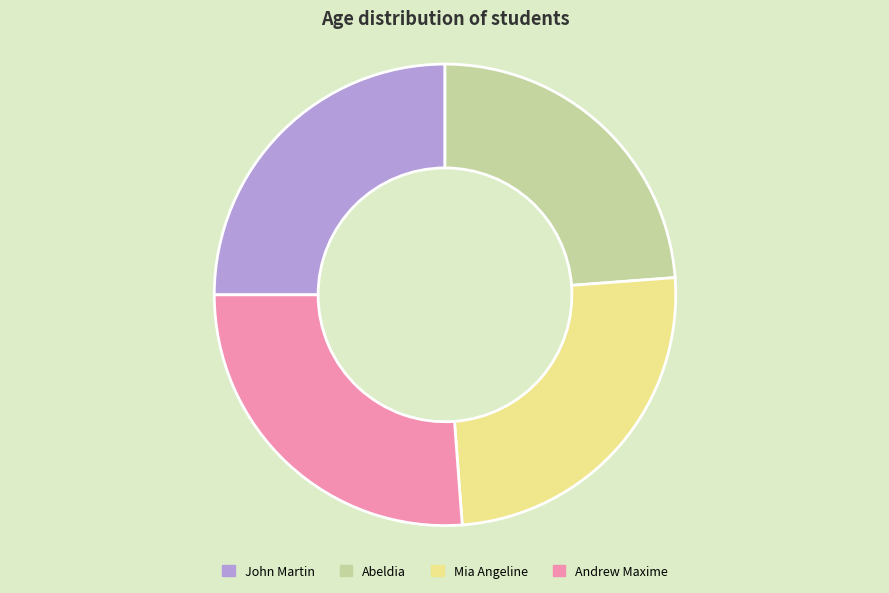

Between Andrew Maxime and John Martin, which is larger?

Andrew Maxime